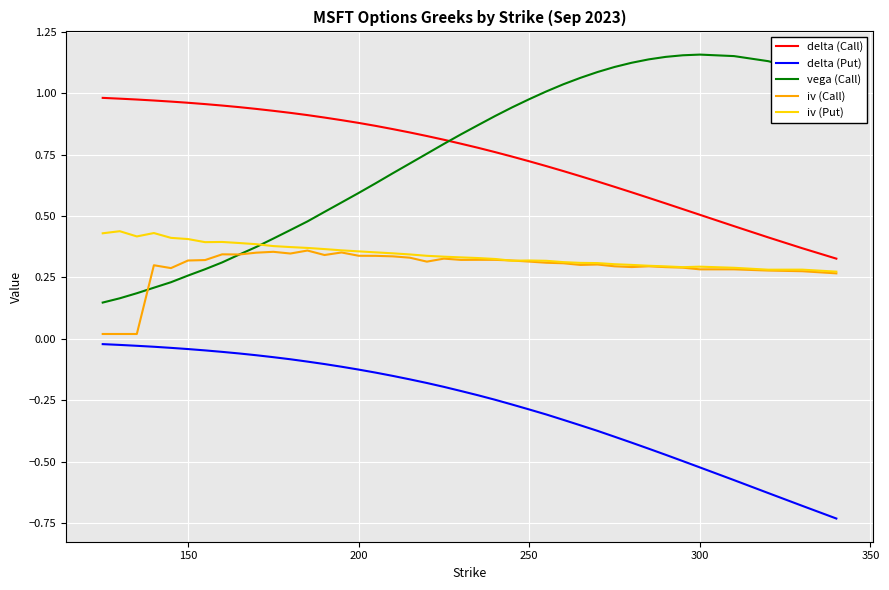

True or false: delta (Put) and iv (Put) intersect in this chart.

False